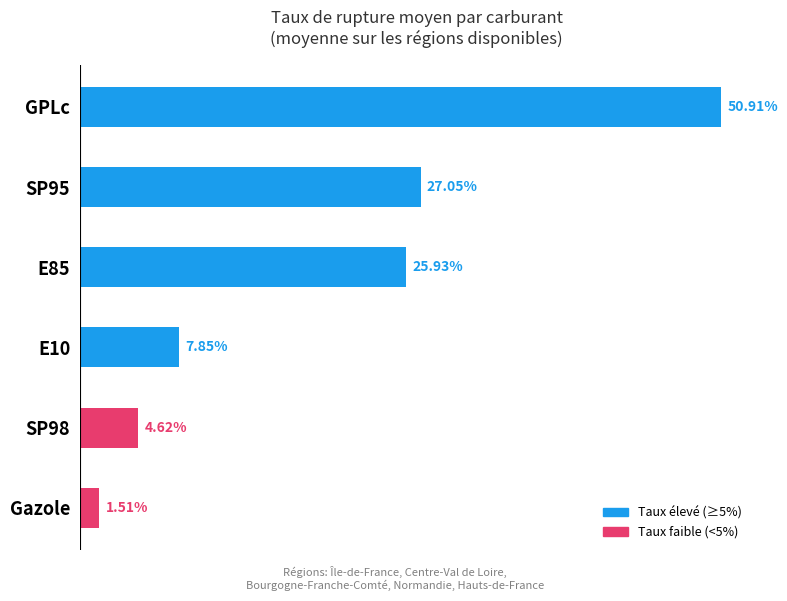

Between SP98 and SP95, which is larger?

SP95